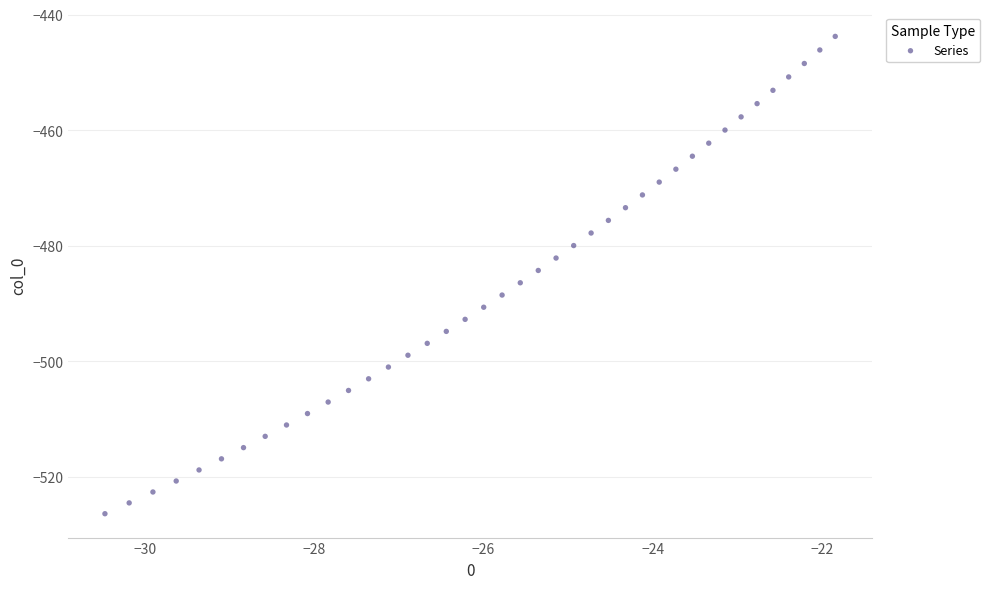

What is the range of X values (max minus min)?

8.6